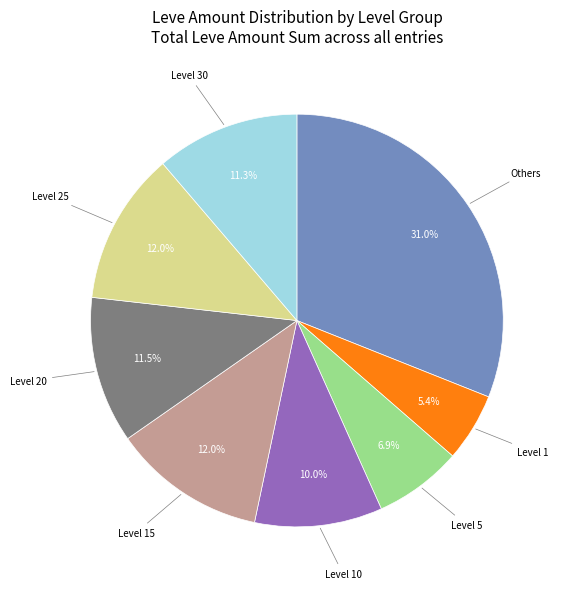

Is there a majority slice in this chart?

No